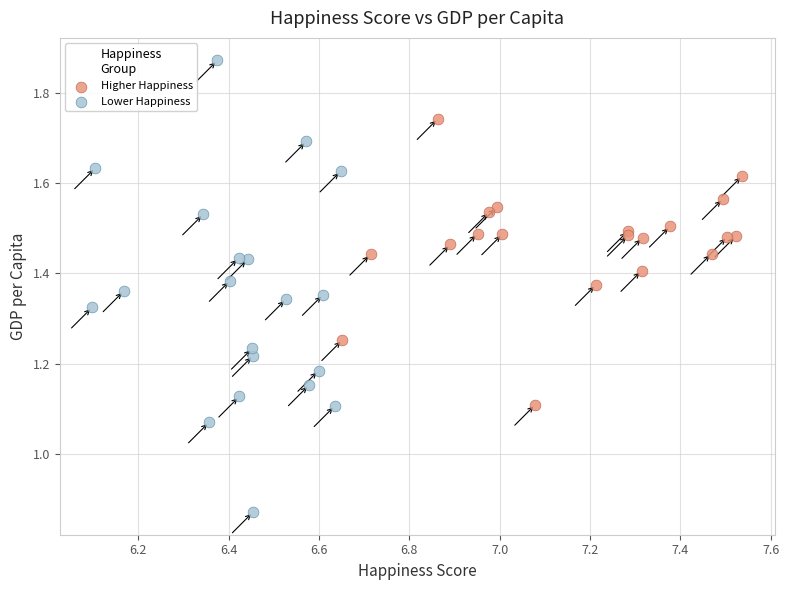

Which series contains the lowest Y value?

Lower Happiness